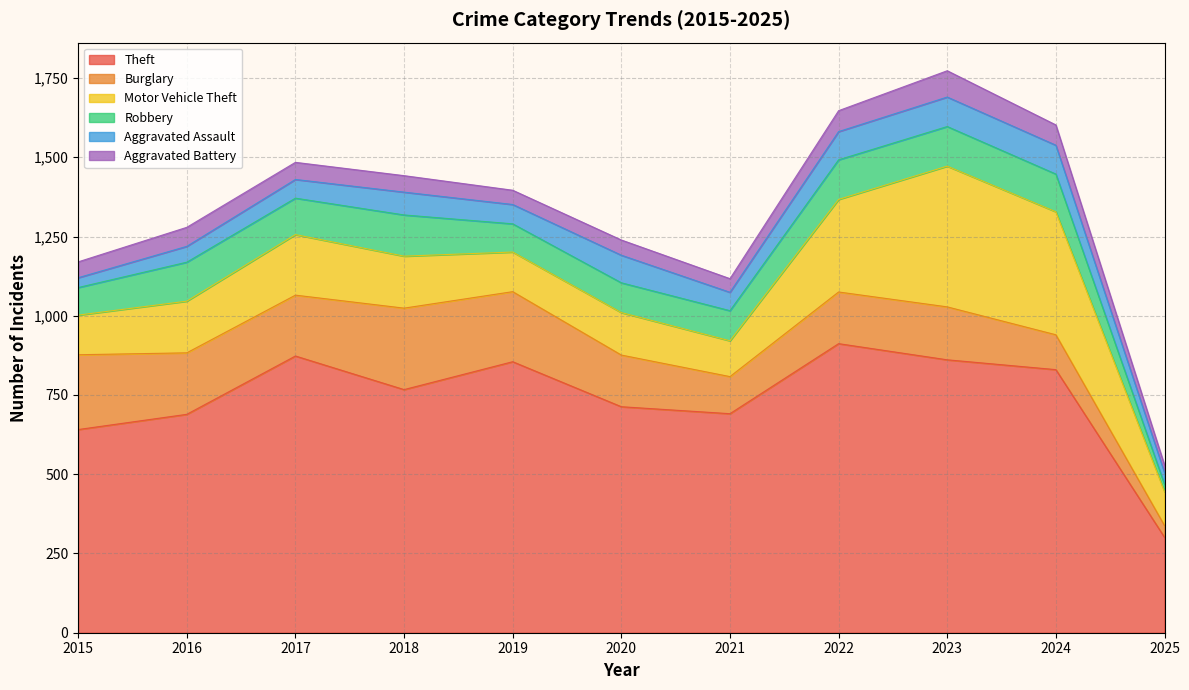

The value of Aggravated Battery at 2019 is 11. True or false?

False